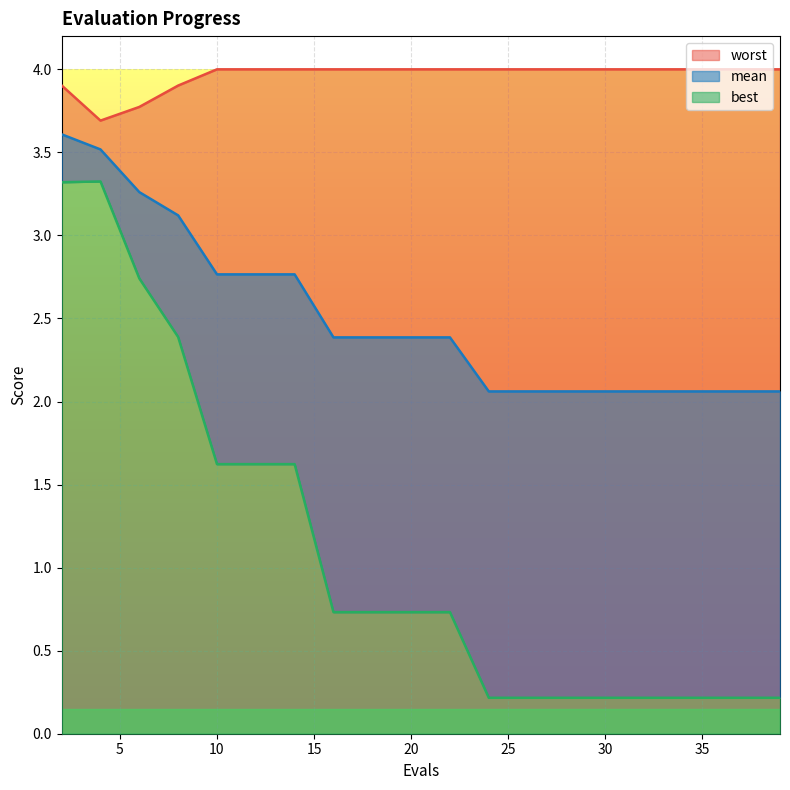

Is it true that mean equals 2.1 at 39?

True